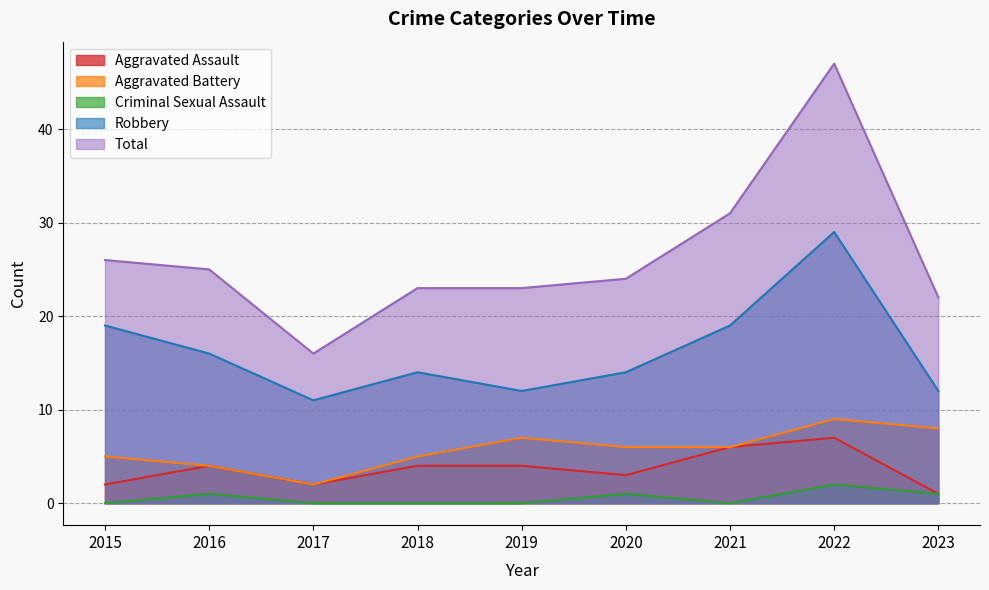

Which series has the largest range (max minus min)?

Total